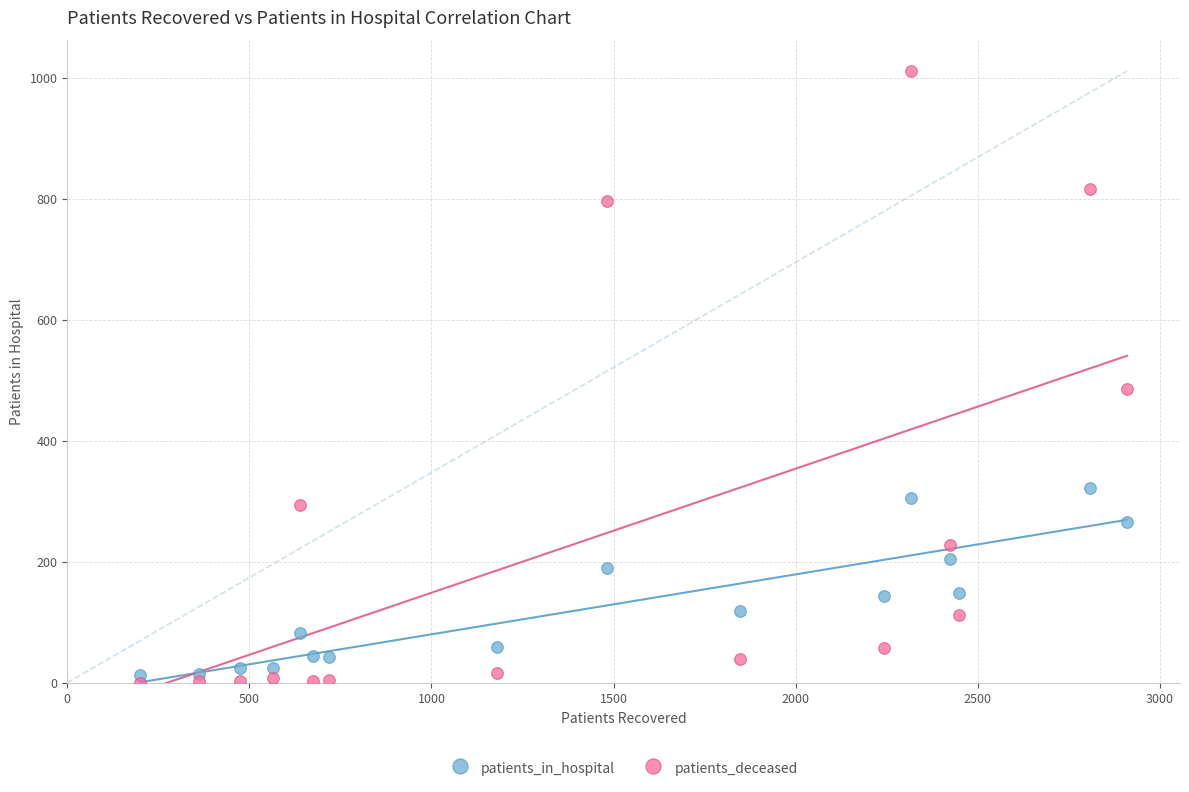

Across all data points, what is the range of X values (max minus min)?

2709